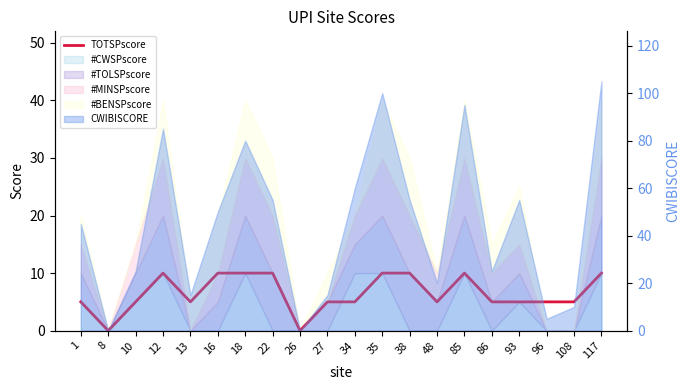

True or false: the data shows 10 at 16.

True